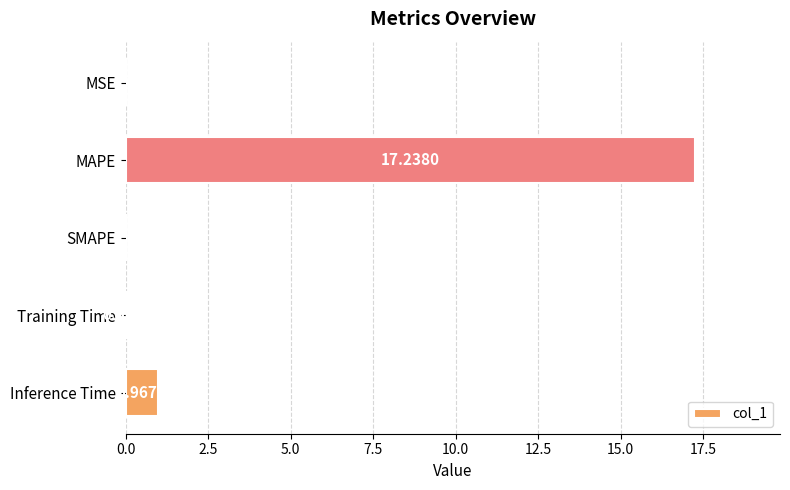

What is the change in value from MSE to MAPE?

+17.2